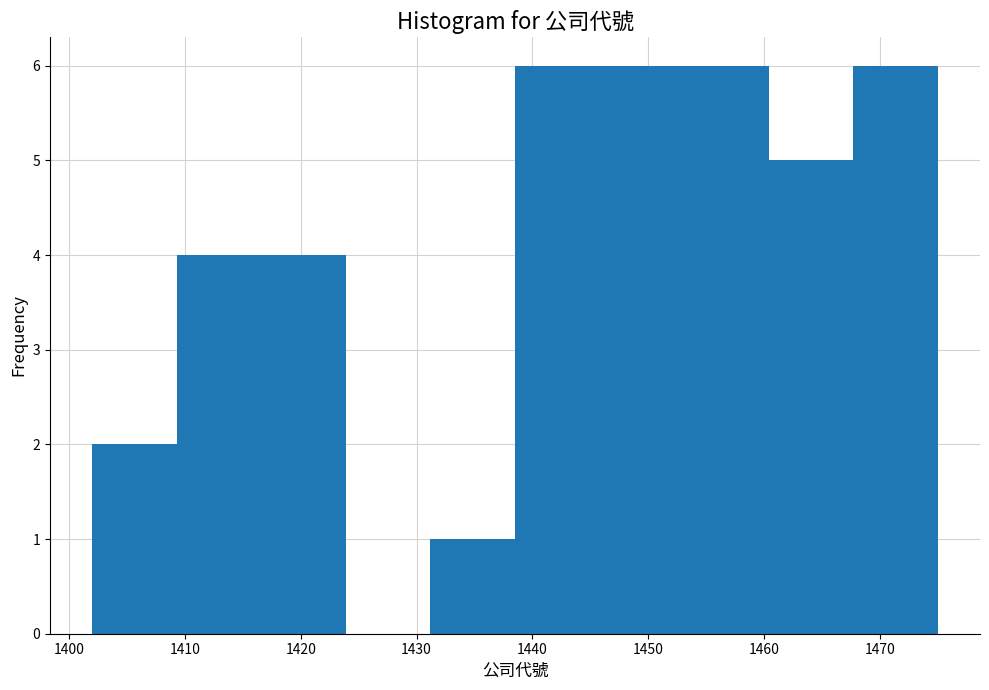

Reading left to right, transcribe this chart: for each bar, give the range it covers on the x-axis and its height. Neither the bar edges nor the heights are printed on the chart, so give them approximately, as read against the axes.

1402.0 to 1409.3: 2
1409.3 to 1416.6: 4
1416.6 to 1423.9: 4
1423.9 to 1431.2: 0
1431.2 to 1438.5: 1
1438.5 to 1445.8: 6
1445.8 to 1453.1: 6
1453.1 to 1460.4: 6
1460.4 to 1467.7: 5
1467.7 to 1475.0: 6